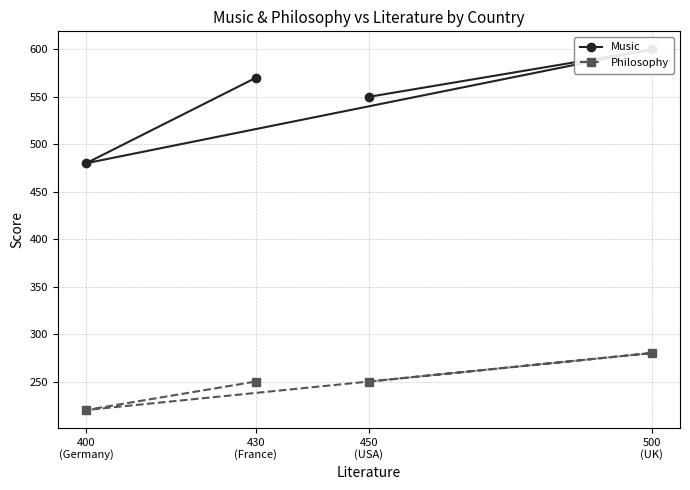

Reading left to right, extract all data points from this chart.

Music: 450
(USA)=550	500
(UK)=600	400
(Germany)=480	430
(France)=570
Philosophy: 450
(USA)=250	500
(UK)=280	400
(Germany)=220	430
(France)=250